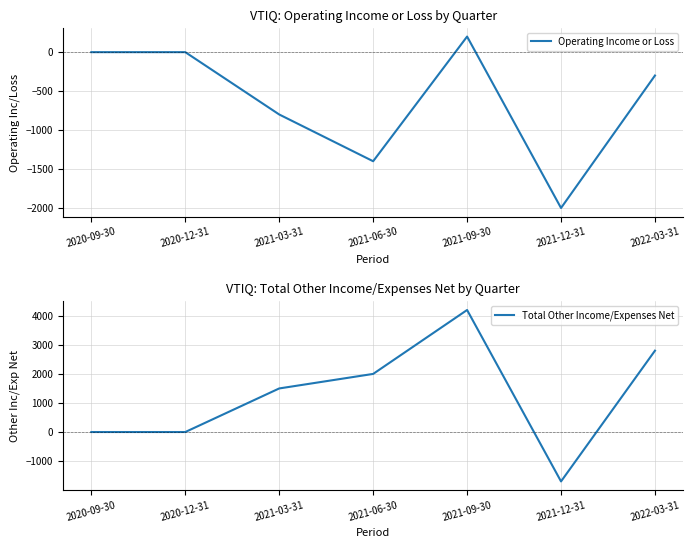

Where is the first local minimum for Operating Income or Loss?

2021-06-30